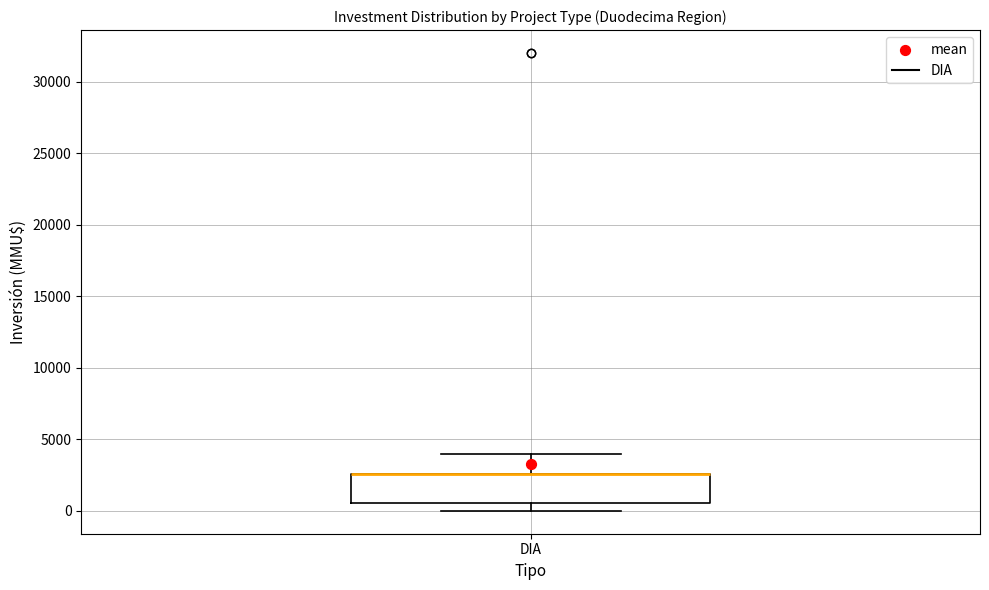

Read this box plot against the y-axis: the position of the median line, the range covered by the box, and the ends of both whiskers. The values are not printed on the chart, so give them approximately, as read against the axis.

median 2500 (drawn on the box's upper edge), box 500 to 2500, whiskers 0 to 4000